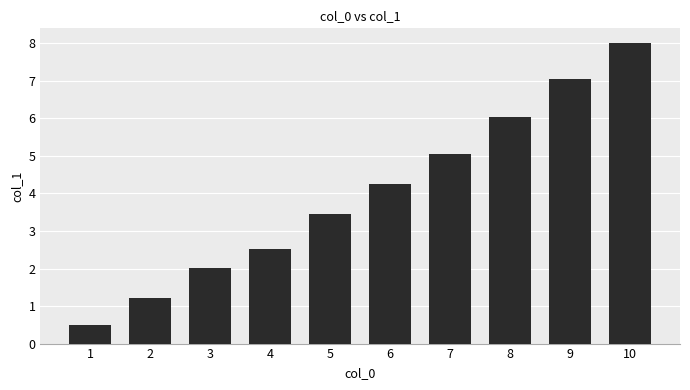

Rank the categories by value from lowest to highest.

1, 2, 3, 4, 5, 6, 7, 8, 9, 10